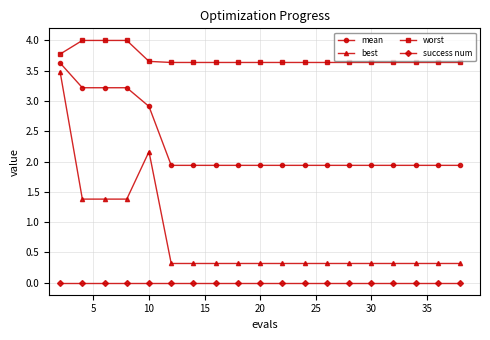

What is the difference between the maximum and minimum values in the best series?

3.2